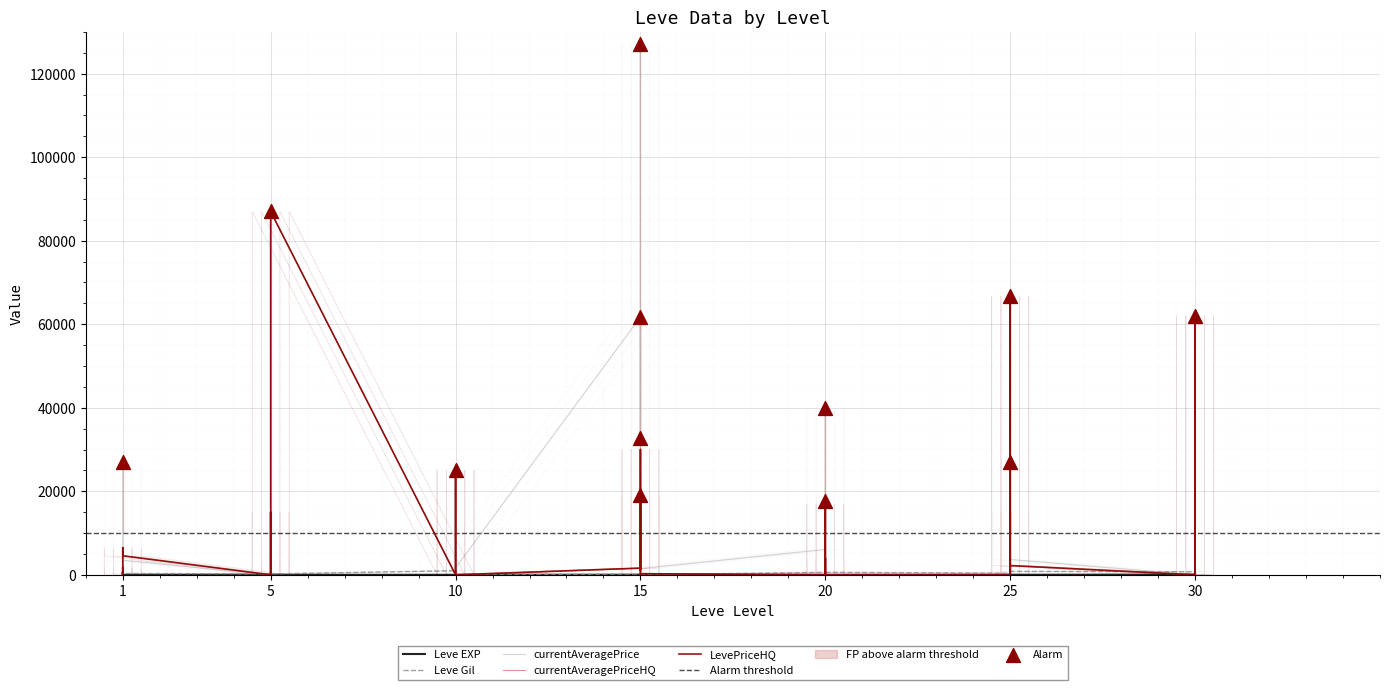

What is the total value across all series at 5?

225